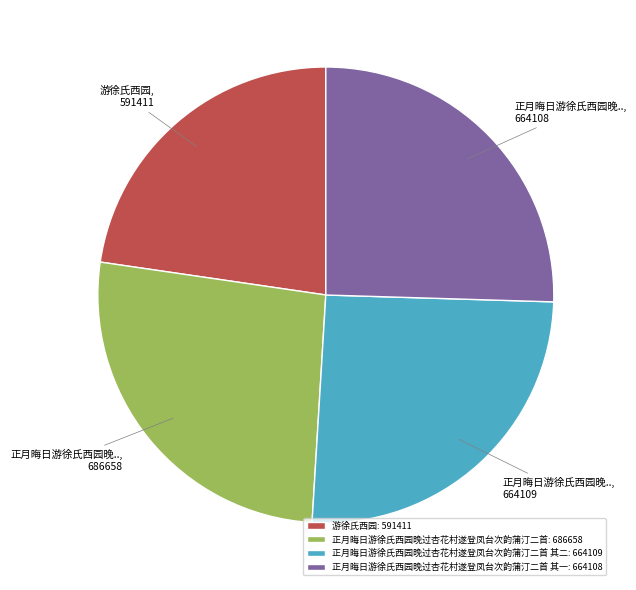

How many slices are in this pie chart?

4